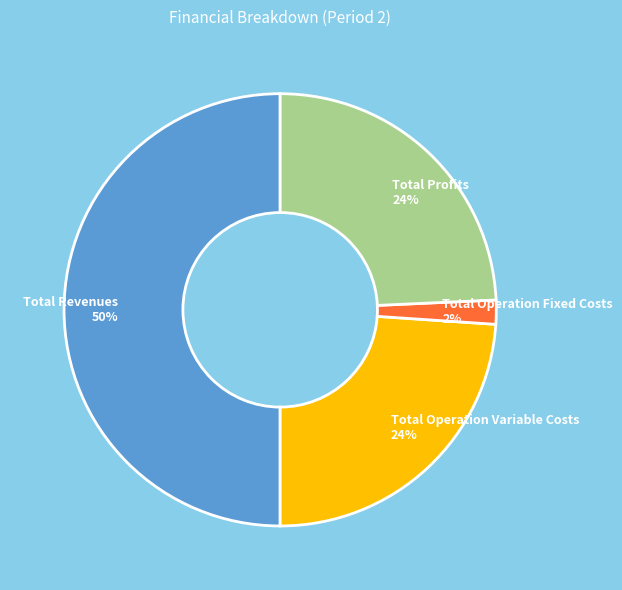

Is the sum of Total Profits and Total Operation Fixed Costs greater than half?

No